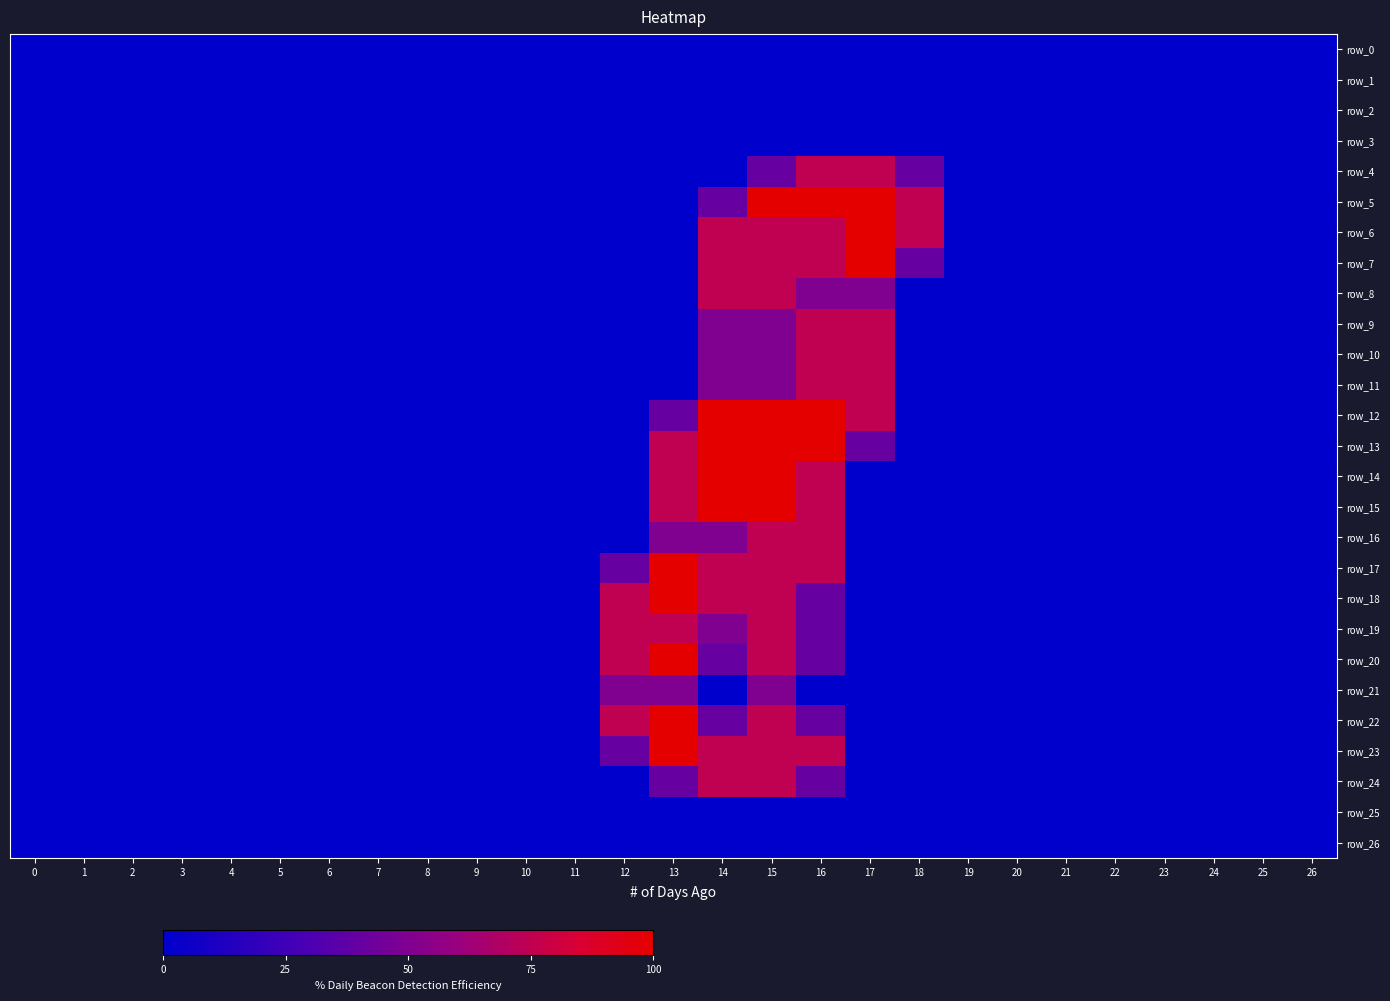

How many values in the row_4 series exceed 0?

4